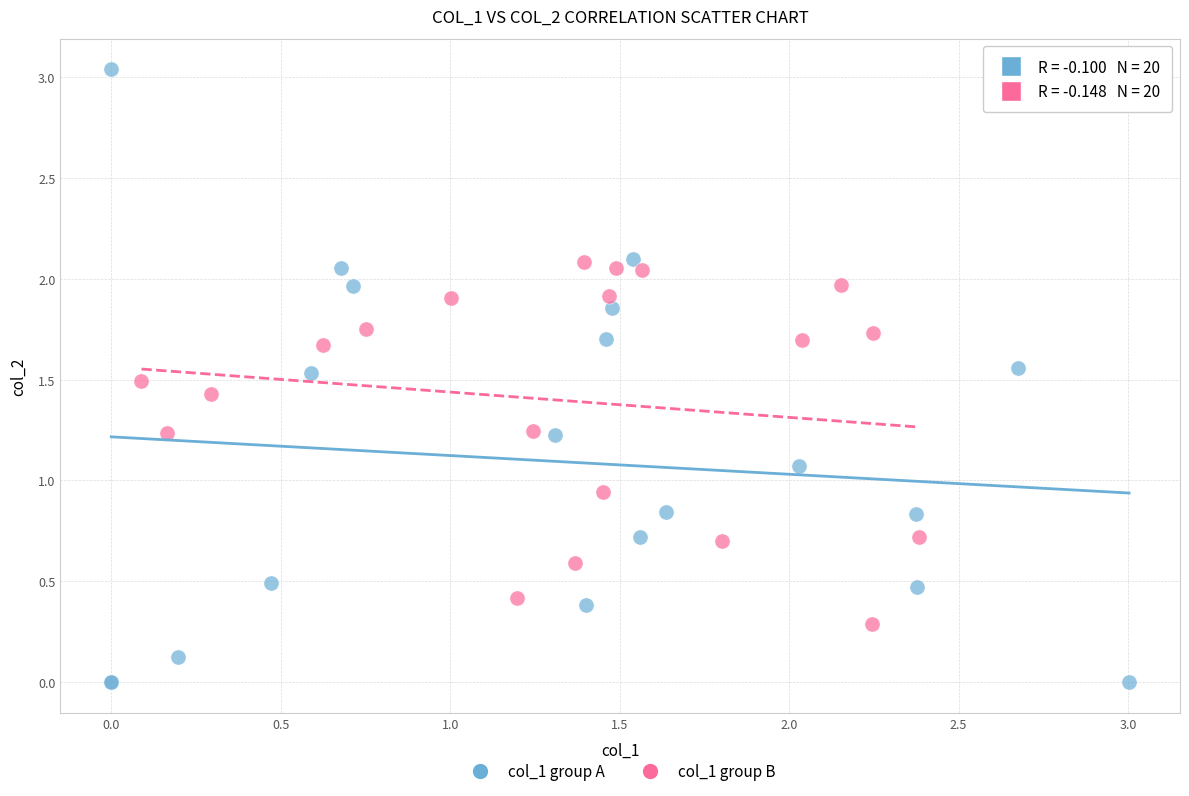

Which series contains the lowest Y value?

col_1 group A